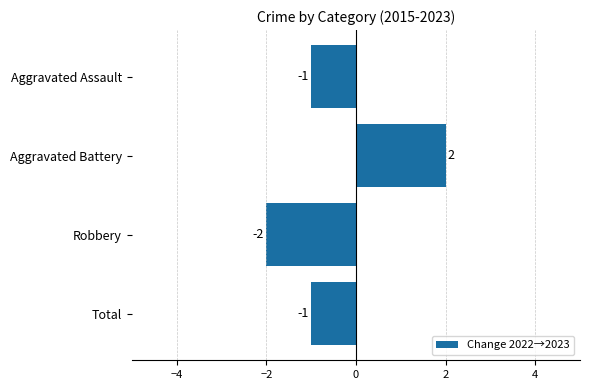

What position from the bottom is Robbery?

2